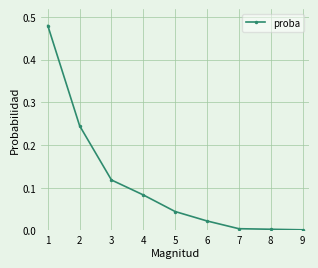

Is it true that the value at 5 is 0.0?

True